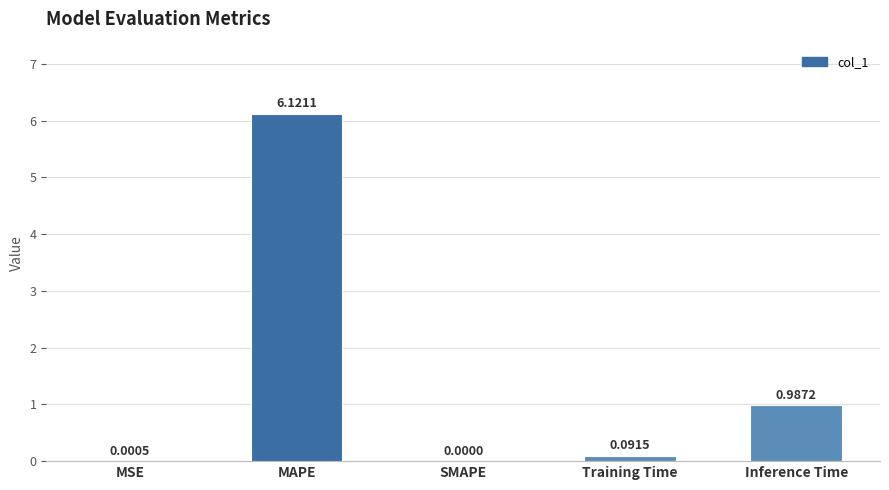

At which label is the value closest to 3?

Inference Time